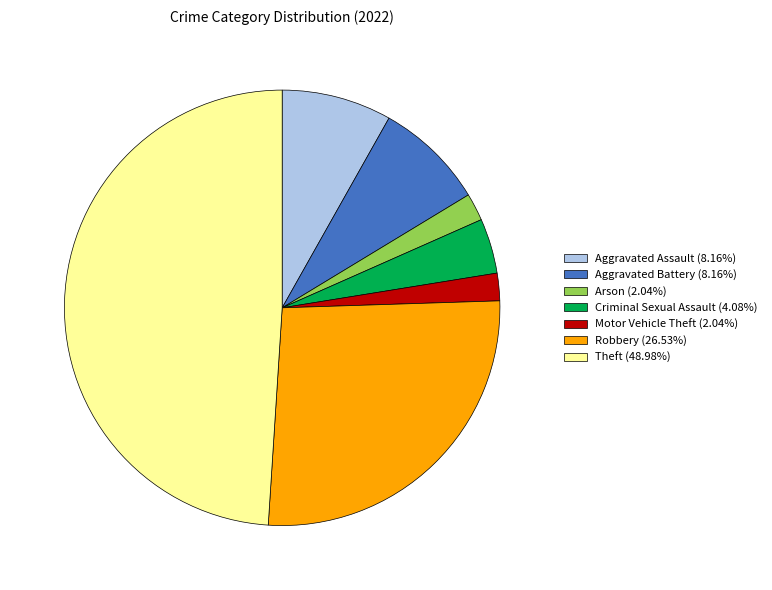

Do Motor Vehicle Theft (2.04%) and Arson (2.04%) together represent more than half of the pie?

No